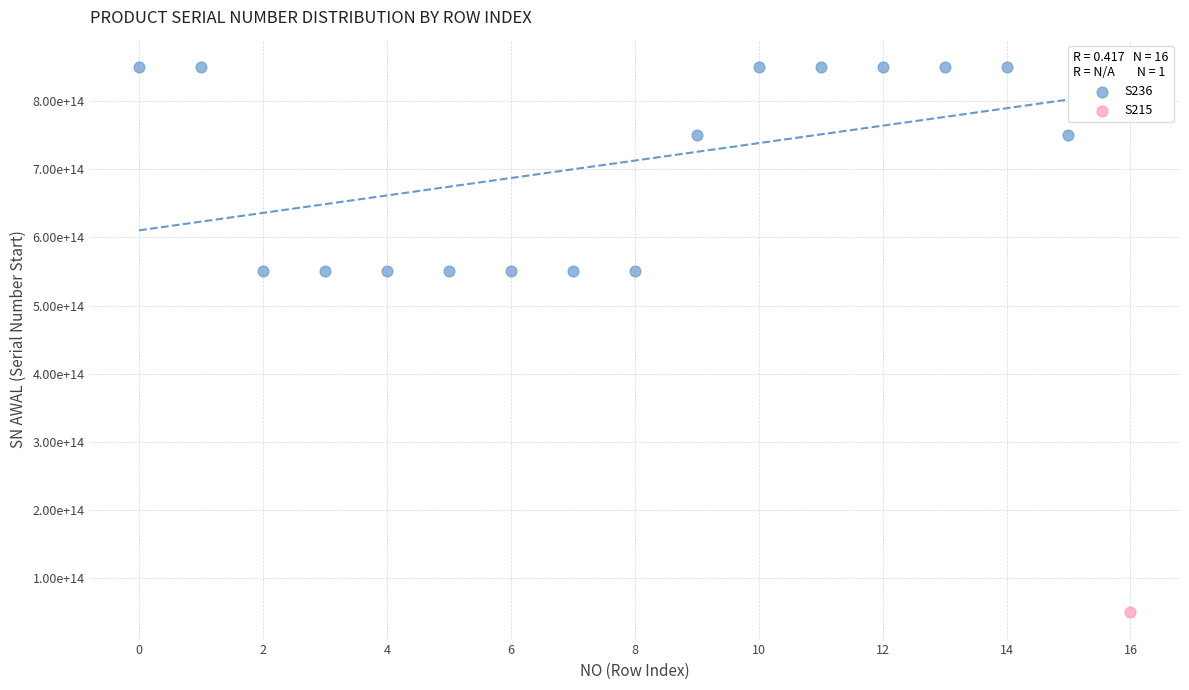

What are all the series names shown in the legend?

S236, S215